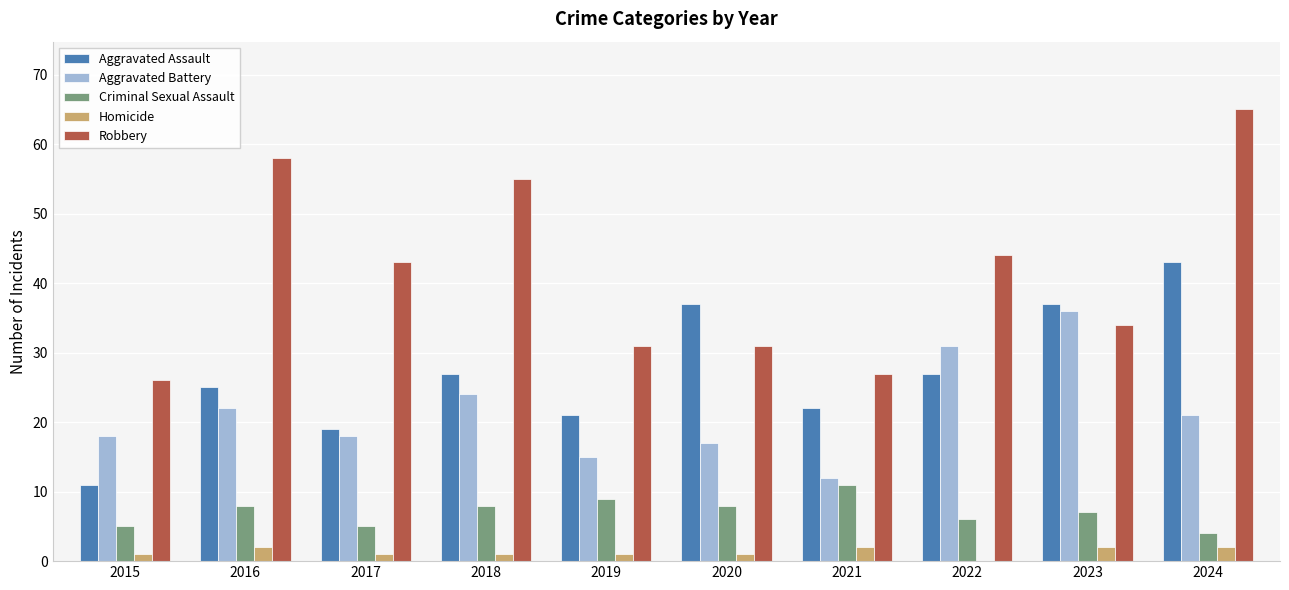

How many series are shown in this chart?

5